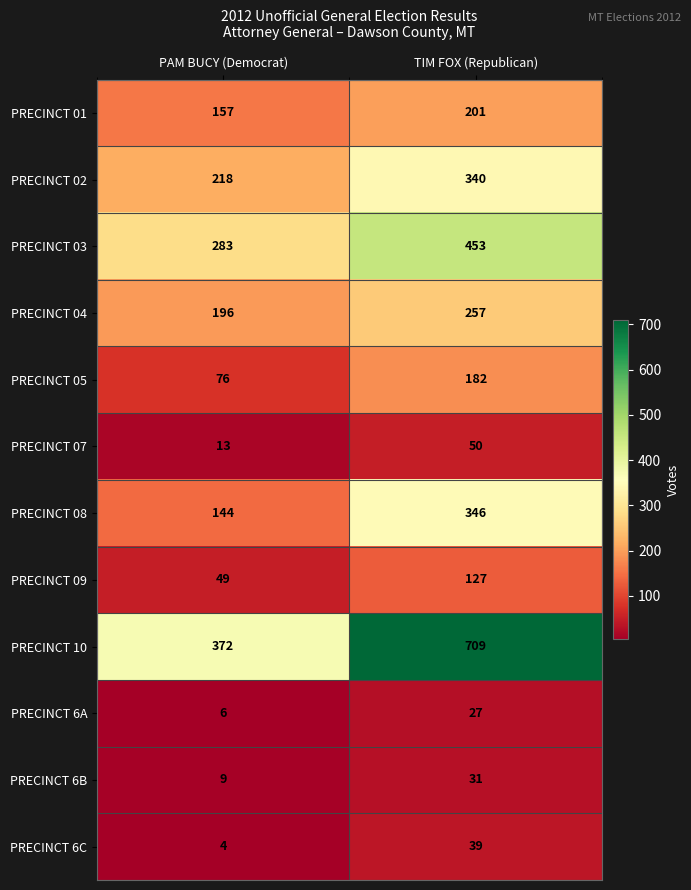

Reading left to right, transcribe all the data shown in this chart.

PRECINCT 01: PAM BUCY (Democrat)=157	TIM FOX (Republican)=201
PRECINCT 02: PAM BUCY (Democrat)=218	TIM FOX (Republican)=340
PRECINCT 03: PAM BUCY (Democrat)=283	TIM FOX (Republican)=453
PRECINCT 04: PAM BUCY (Democrat)=196	TIM FOX (Republican)=257
PRECINCT 05: PAM BUCY (Democrat)=76	TIM FOX (Republican)=182
PRECINCT 07: PAM BUCY (Democrat)=13	TIM FOX (Republican)=50
PRECINCT 08: PAM BUCY (Democrat)=144	TIM FOX (Republican)=346
PRECINCT 09: PAM BUCY (Democrat)=49	TIM FOX (Republican)=127
PRECINCT 10: PAM BUCY (Democrat)=372	TIM FOX (Republican)=709
PRECINCT 6A: PAM BUCY (Democrat)=6	TIM FOX (Republican)=27
PRECINCT 6B: PAM BUCY (Democrat)=9	TIM FOX (Republican)=31
PRECINCT 6C: PAM BUCY (Democrat)=4	TIM FOX (Republican)=39